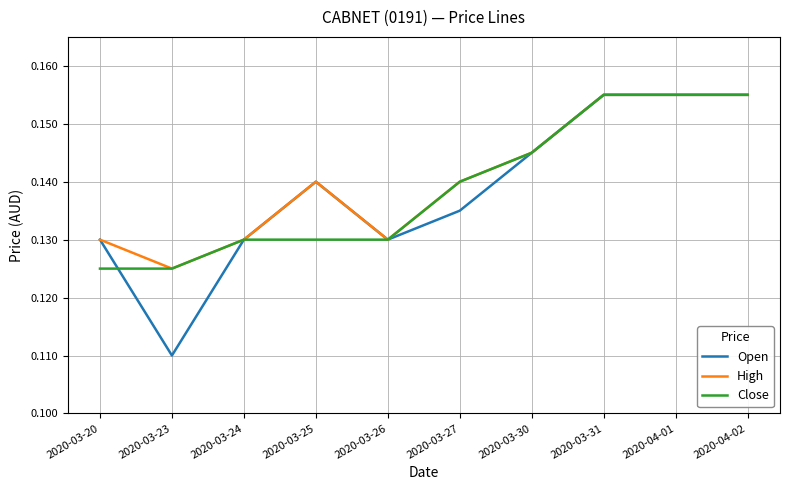

What is the sum of the Close values at 2020-04-02 and 2020-03-27?

0.3